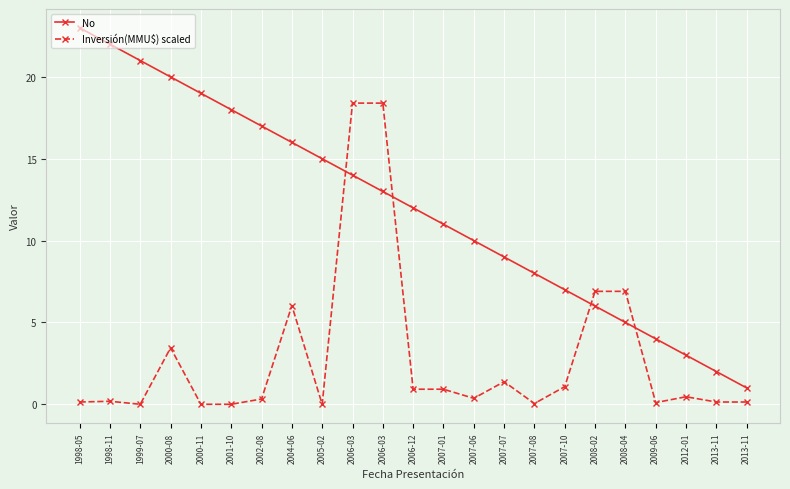

Reading left to right, transcribe all the data shown in this chart.

No: 1998-05=23.0	1998-11=22.0	1999-07=21.0	2000-08=20.0	2000-11=19.0	2001-10=18.0	2002-08=17.0	2004-06=16.0	2005-02=15.0	2006-03=14.0	2006-03=13.0	2006-12=12.0	2007-01=11.0	2007-06=10.0	2007-07=9.0	2007-08=8.0	2007-10=7.0	2008-02=6.0	2008-04=5.0	2009-06=4.0	2012-01=3.0	2013-11=2.0	2013-11=1.0
Inversión(MMU$) scaled: 1998-05=0.1	1998-11=0.2	1999-07=0.0	2000-08=3.5	2000-11=0.0	2001-10=0.0	2002-08=0.3	2004-06=6.0	2005-02=0.0	2006-03=18.4	2006-03=18.4	2006-12=0.9	2007-01=0.9	2007-06=0.4	2007-07=1.4	2007-08=0.0	2007-10=1.1	2008-02=6.9	2008-04=6.9	2009-06=0.1	2012-01=0.5	2013-11=0.1	2013-11=0.1